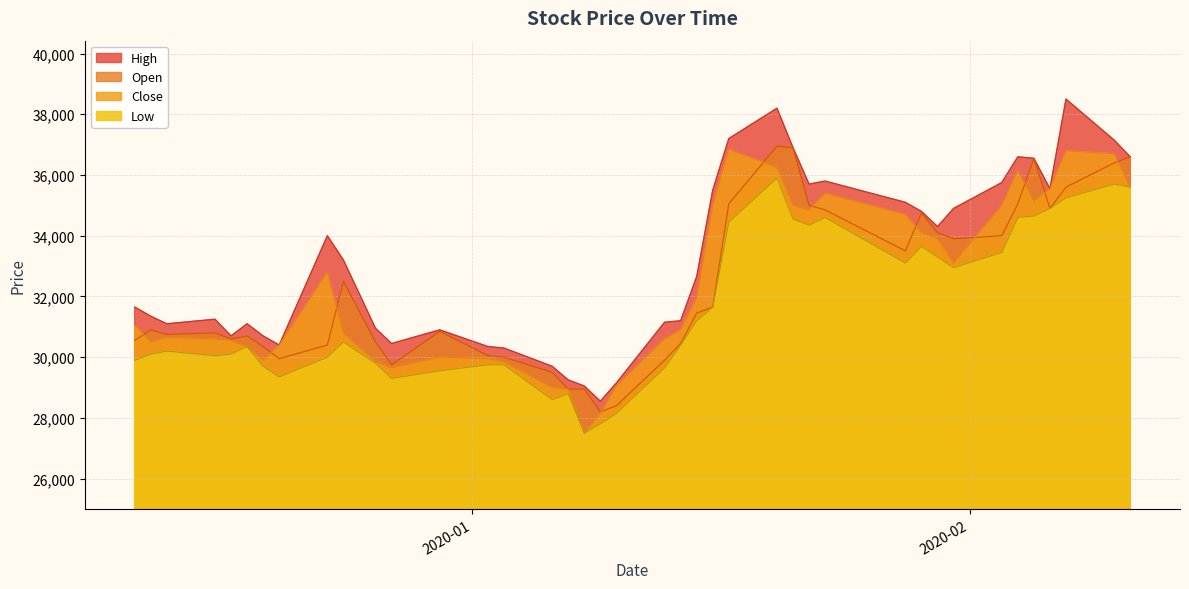

True or false: Low and High intersect in this chart.

False